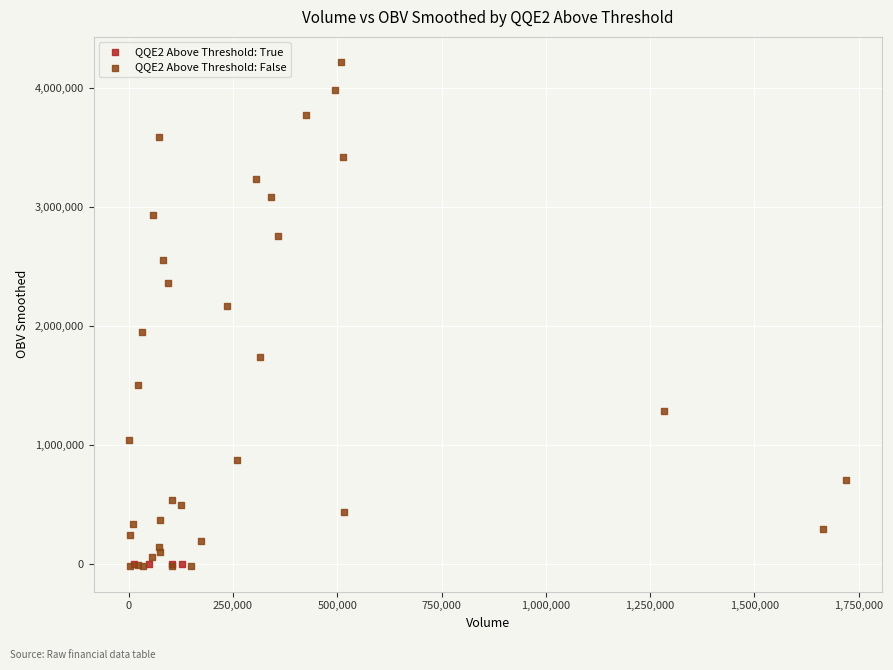

Which series reaches the maximum Y coordinate?

QQE2 Above Threshold: False